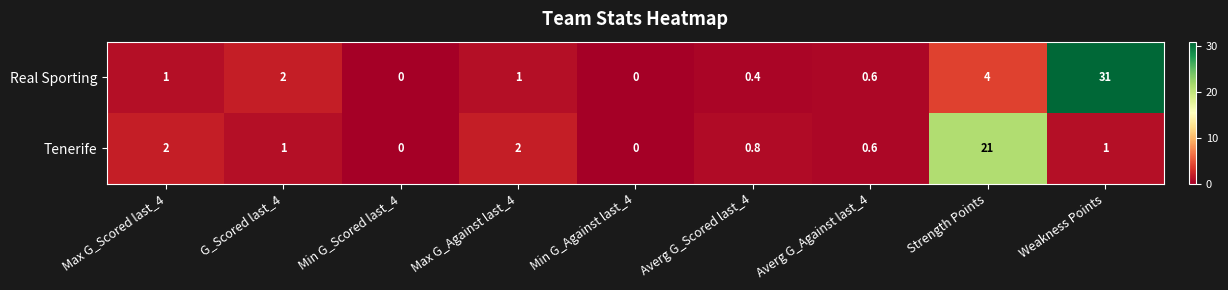

Rank the series at Weakness Points from highest to lowest value.

Real Sporting, Tenerife